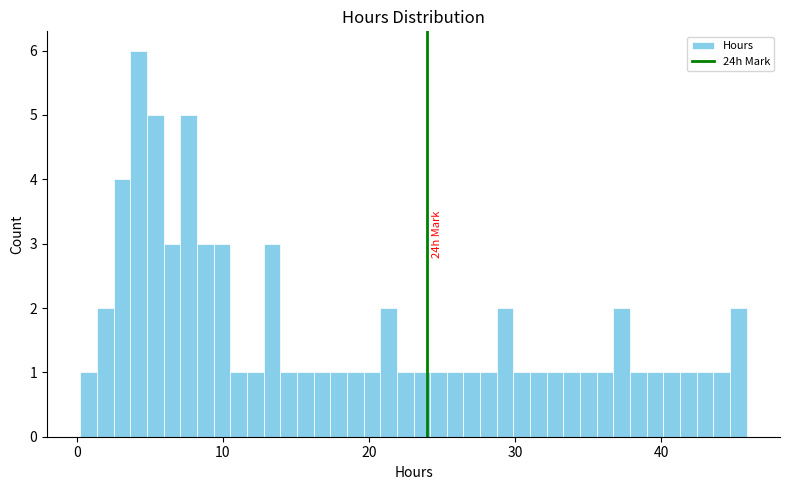

Read against the x-axis, roughly where is the centre of the tallest bar?

4